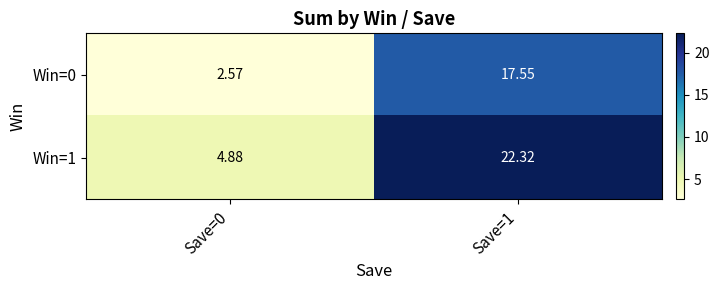

Is the value of Win=0 at Save=1 greater than the value of Win=1 at Save=1?

No